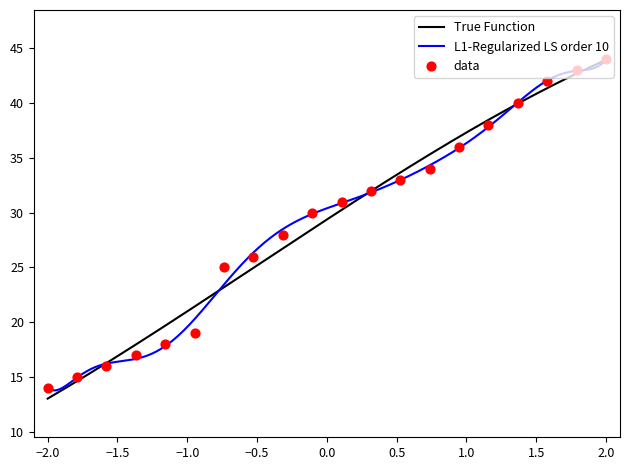

What is the lowest value of the True Function series?

13.0